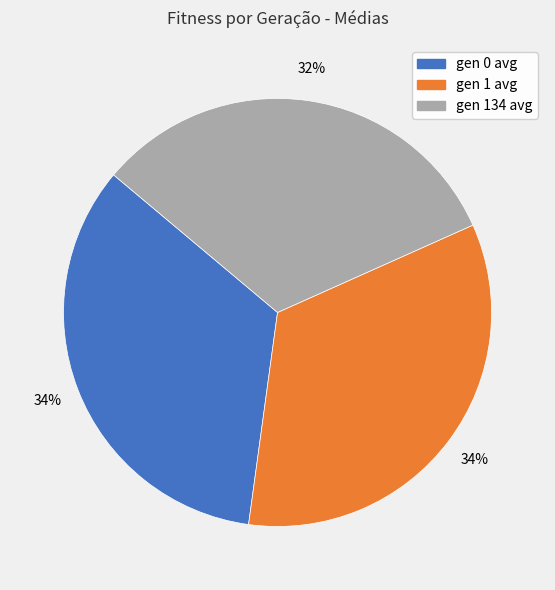

The gen 134 avg slice represents 32% of the pie. True or false?

True